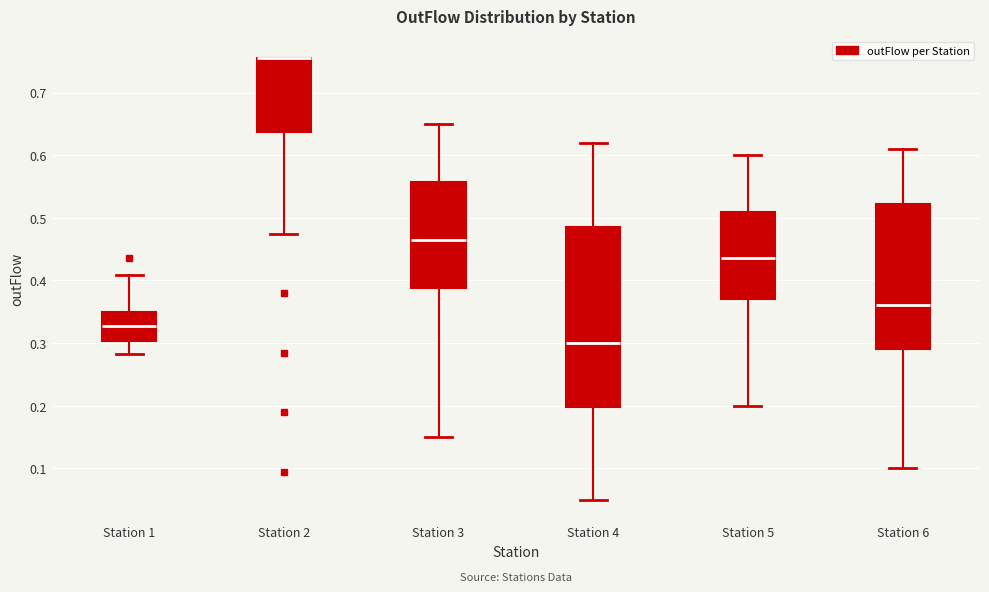

Comparing the boxes themselves (not the whiskers), which one is the tallest?

Station 4